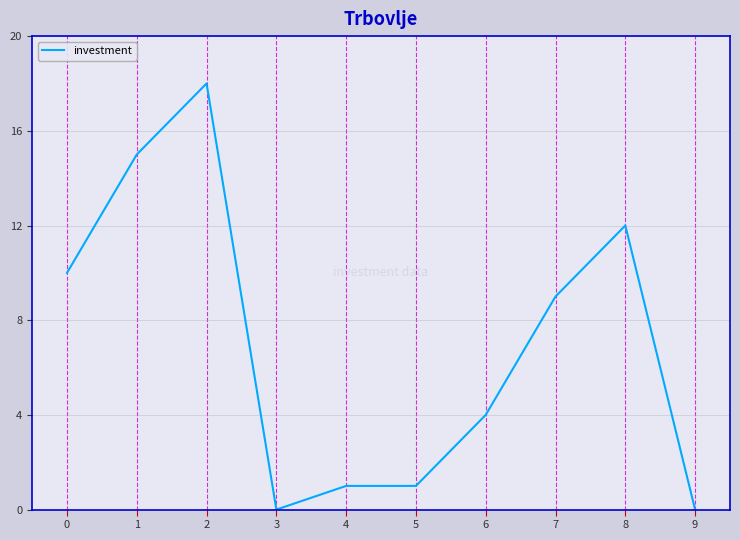

Count the number of data series in this chart.

1